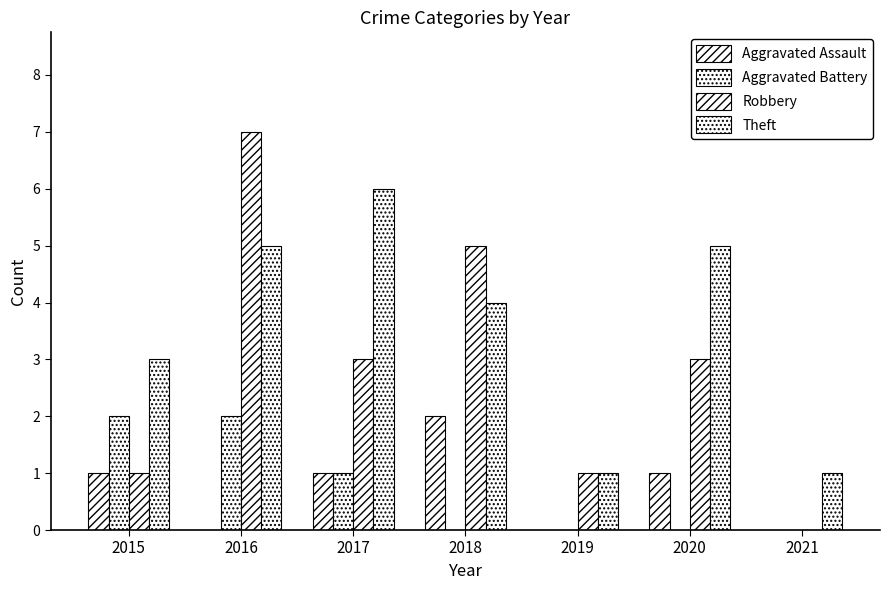

Count the number of data series in this chart.

4